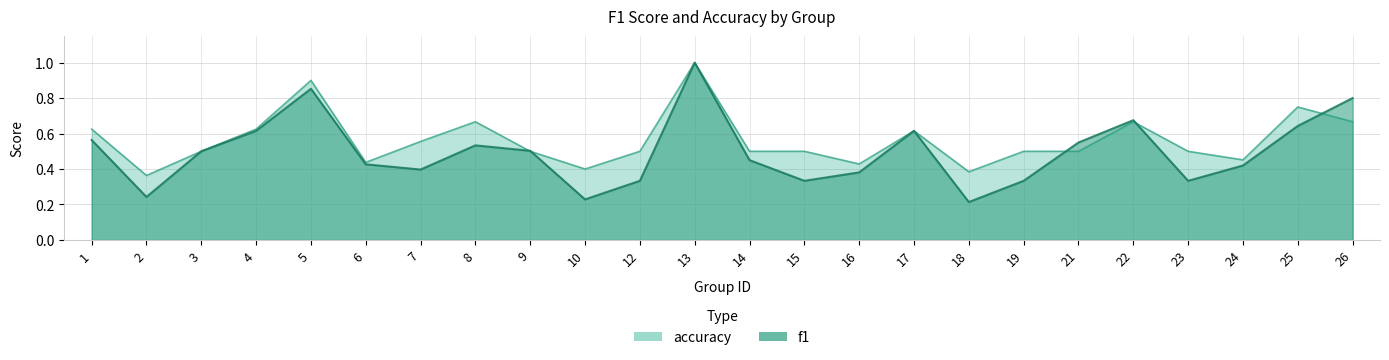

Reading right to left, what are all the values shown in this chart?

f1: 0.8	0.6	0.4	0.3	0.7	0.5	0.3	0.2	0.6	0.4	0.3	0.5	1.0	0.3	0.2	0.5	0.5	0.4	0.4	0.9	0.6	0.5	0.2	0.6
accuracy: 0.7	0.8	0.5	0.5	0.7	0.5	0.5	0.4	0.6	0.4	0.5	0.5	1.0	0.5	0.4	0.5	0.7	0.6	0.4	0.9	0.6	0.5	0.4	0.6